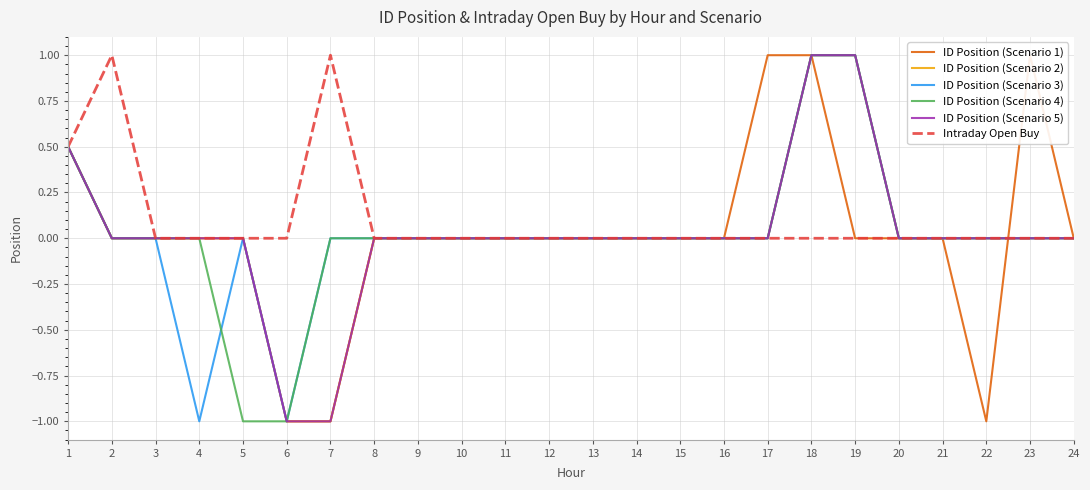

Count the ID Position (Scenario 4) values in the range 0 to 1.

22